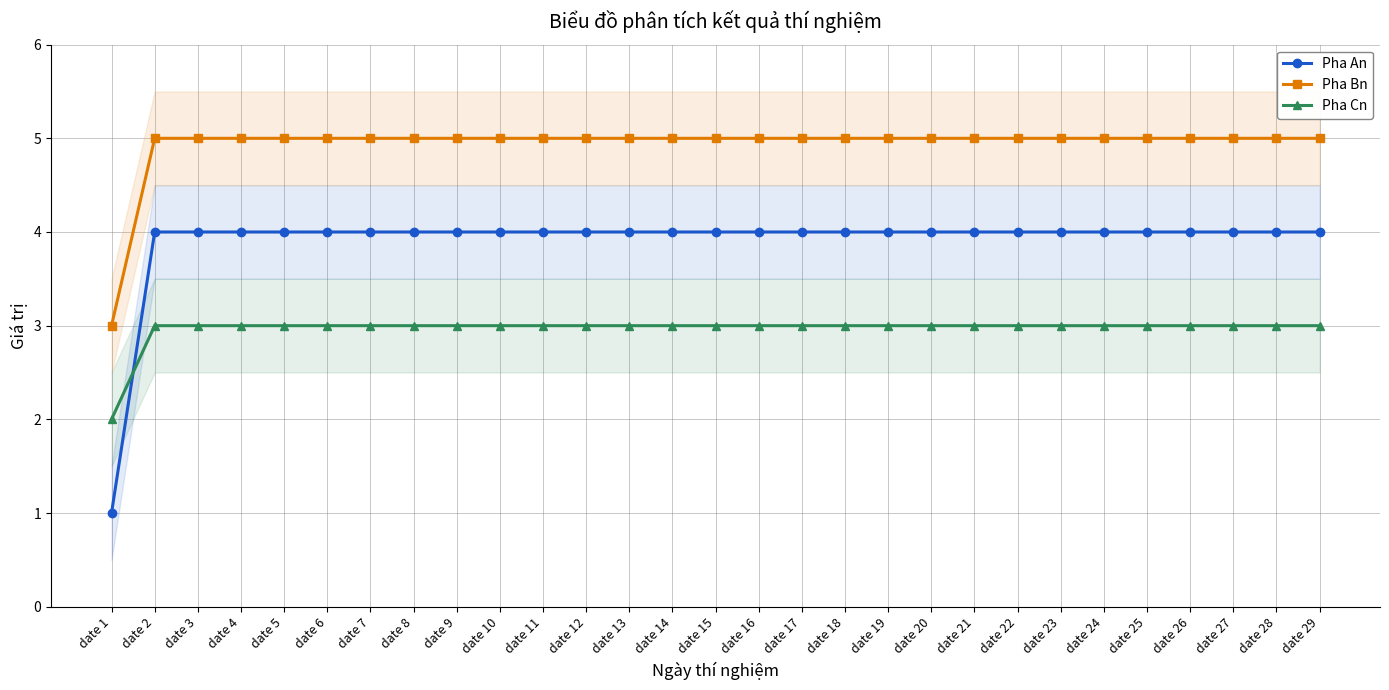

True or false: Pha Cn and Pha Bn cross at least once.

False